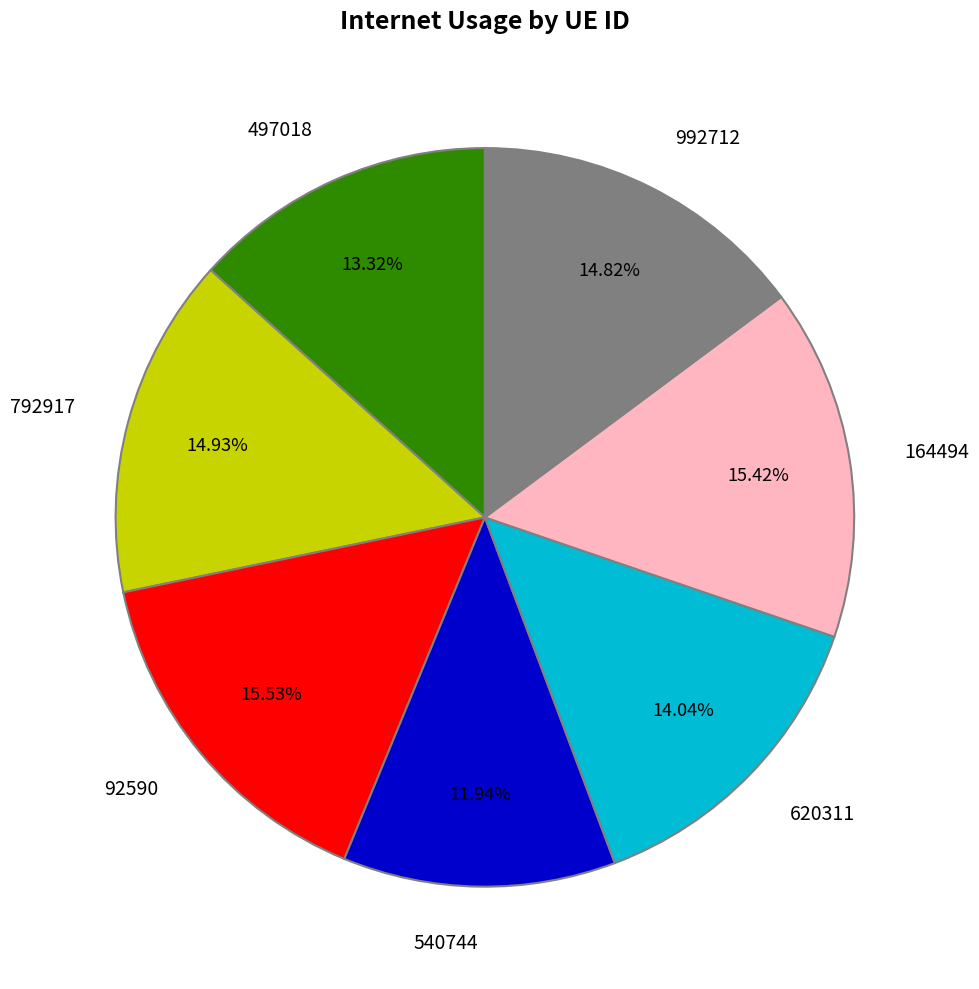

To the nearest percent, what is the average slice percentage?

14%